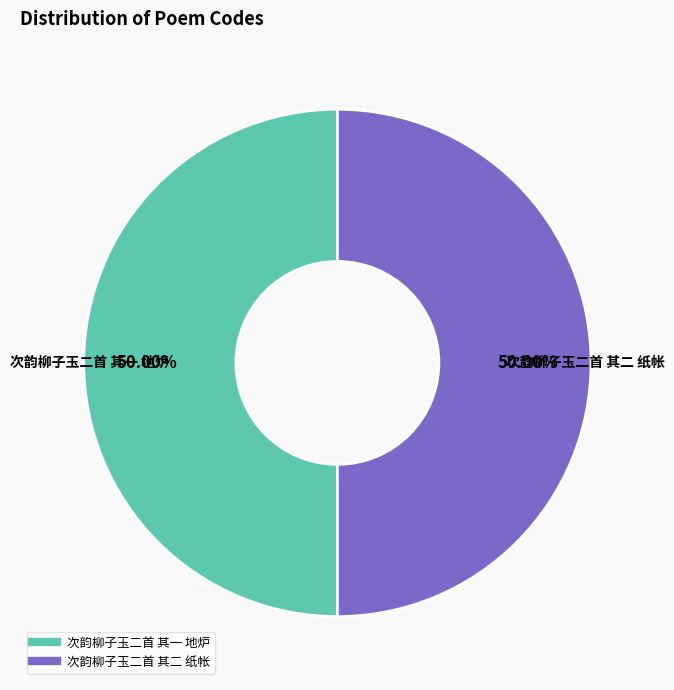

How many segments does this pie chart have?

2